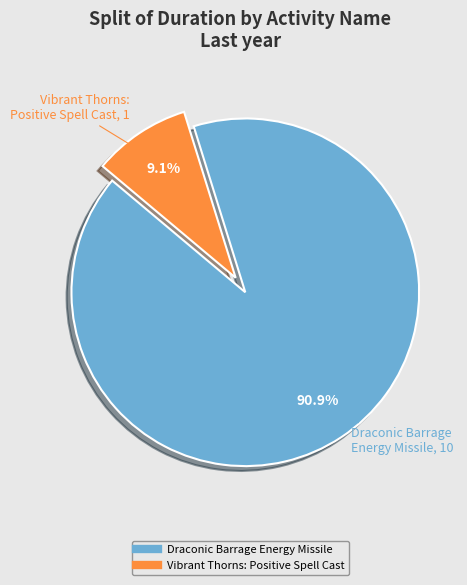

Which slice is the largest?

Draconic Barrage Energy Missile